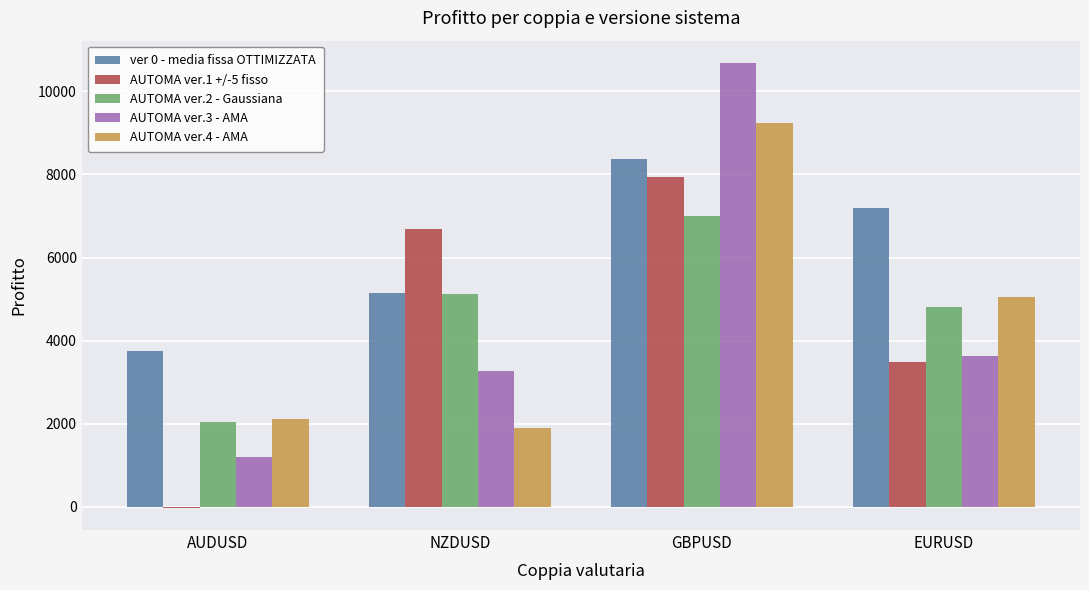

True or false: AUTOMA ver.1 +/-5 fisso has a value of 6679.9 at NZDUSD.

True